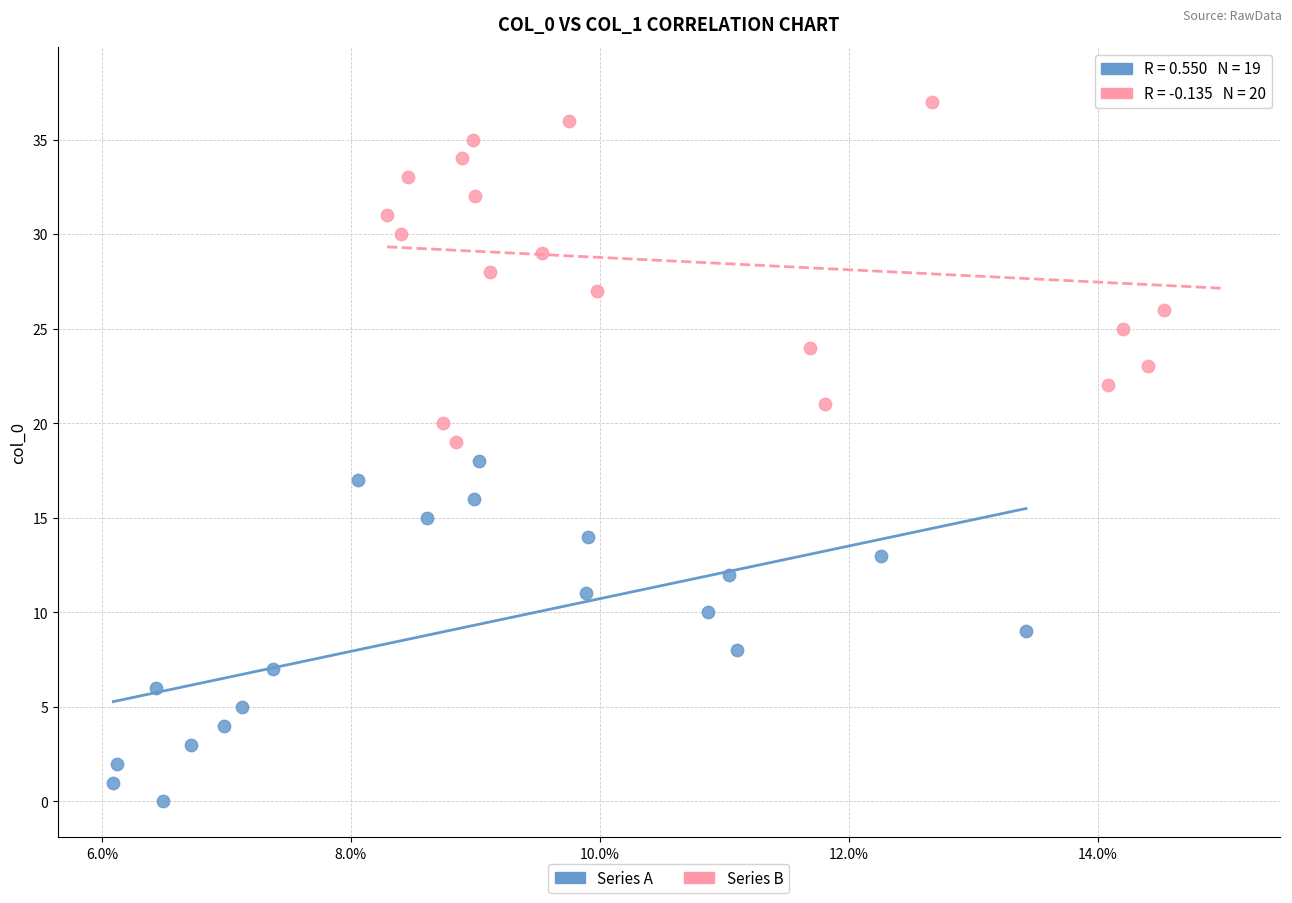

Which series reaches the minimum Y coordinate?

Series A